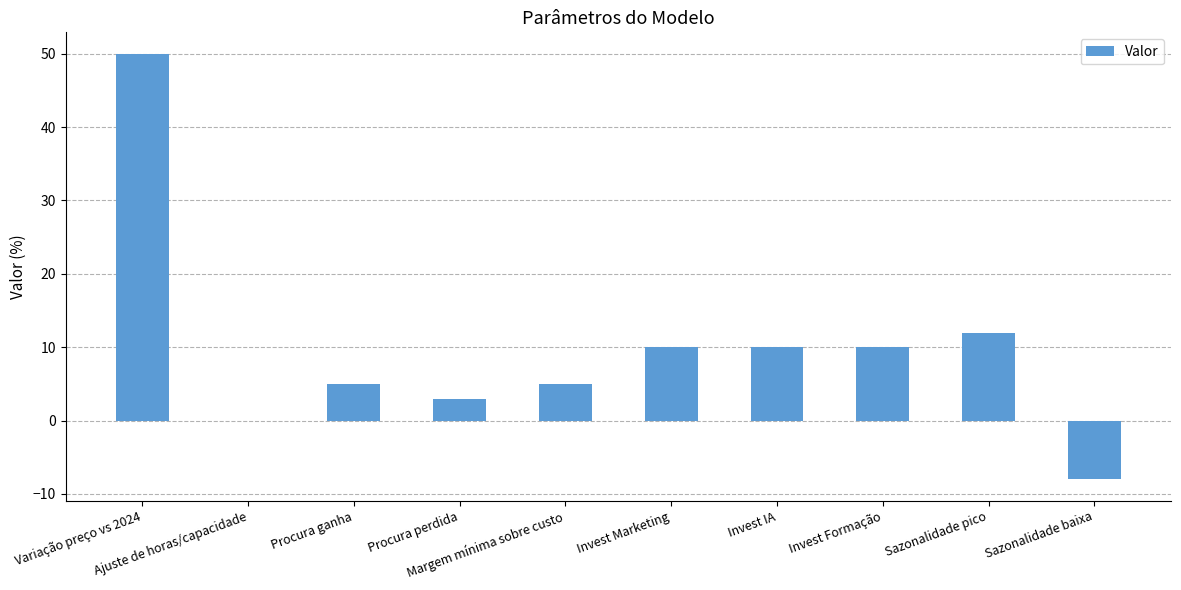

Where does the data first go above 10?

Variação preço vs 2024